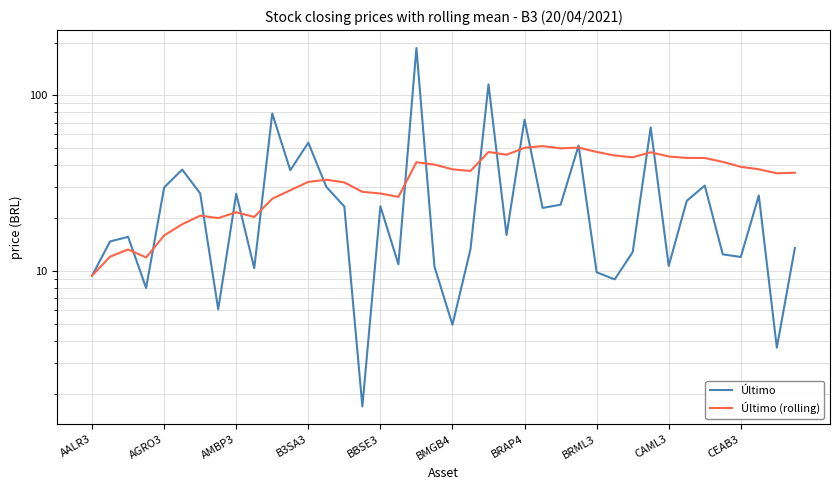

True or false: Último has a value of 106.8 at 18.

False